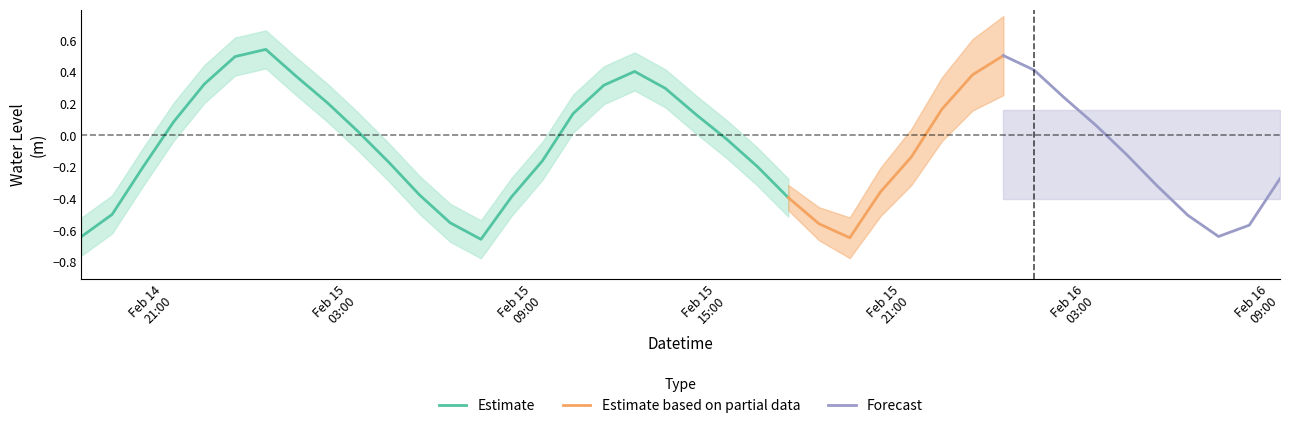

Which category has the lowest value across all series?

2025-02-15 07:00:00